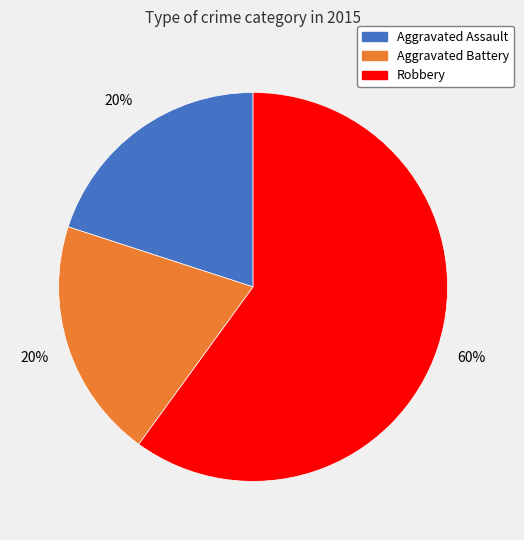

Is there any slice that represents more than half of the pie?

Yes